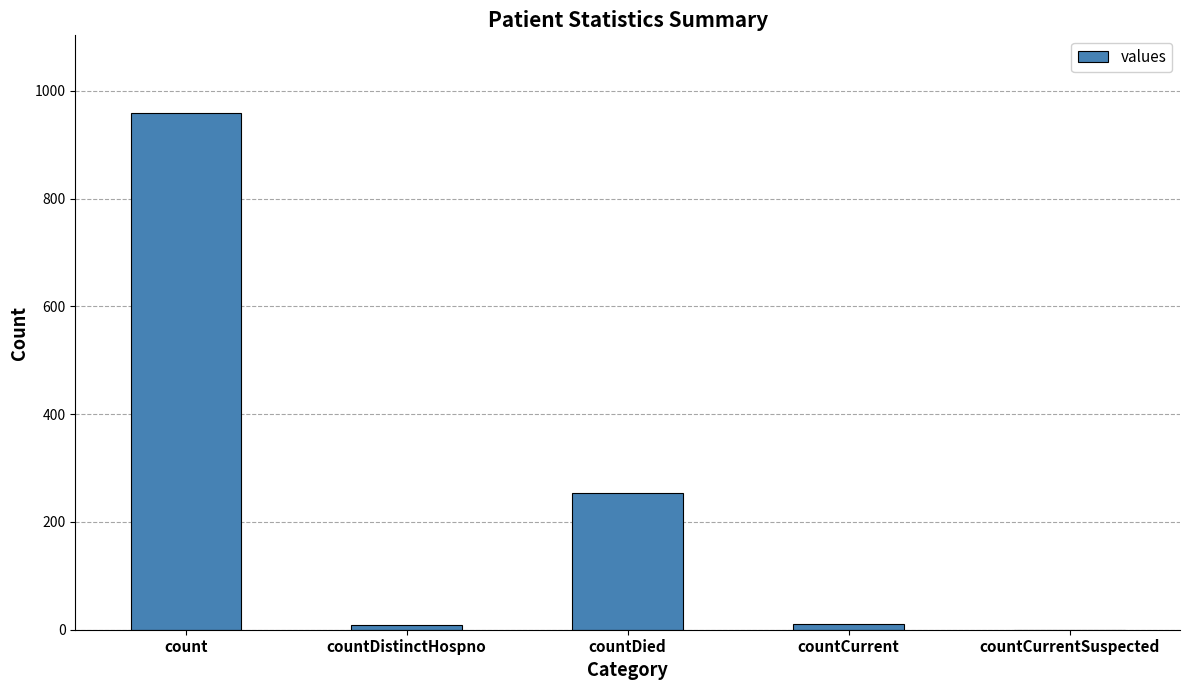

At which category does the chart reach its peak across all series?

count